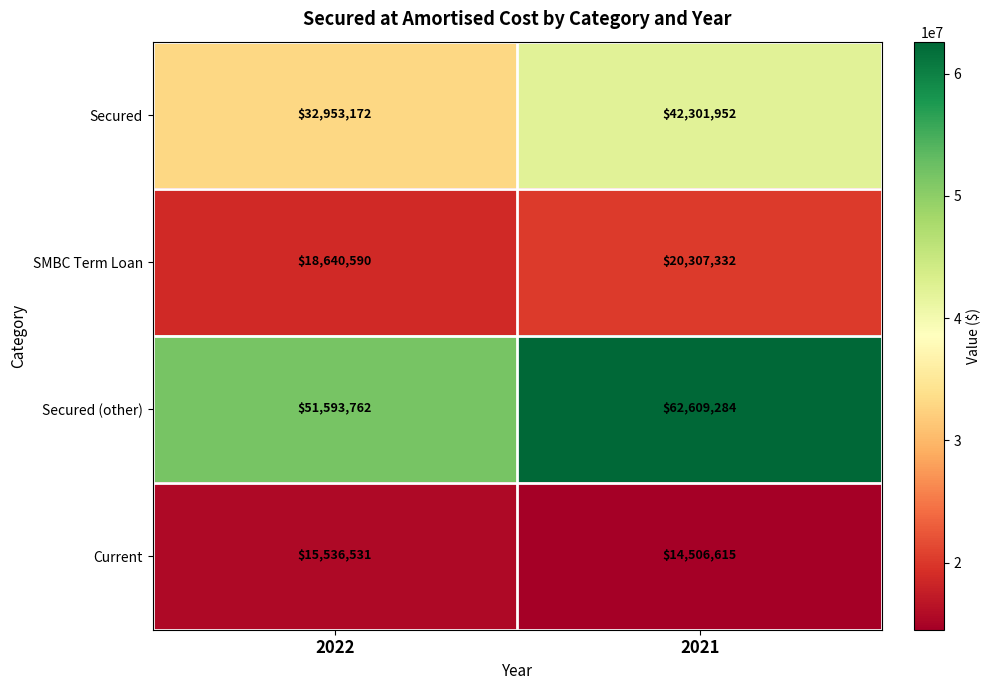

The value of Secured at 2021 is 62298070. True or false?

False